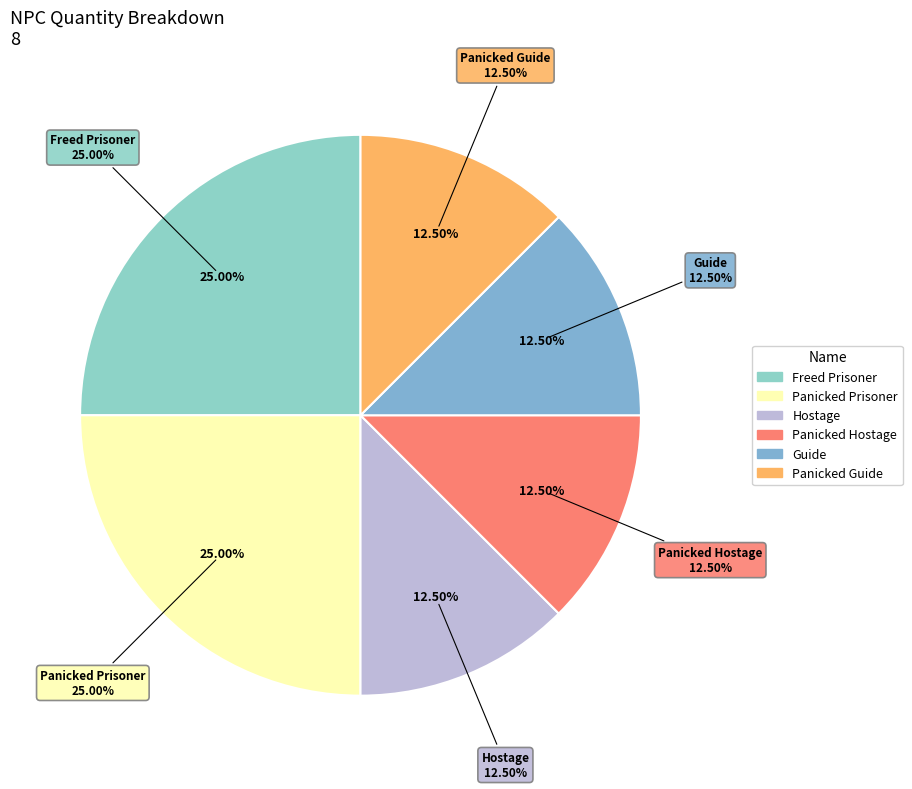

How many slices are in this pie chart?

6